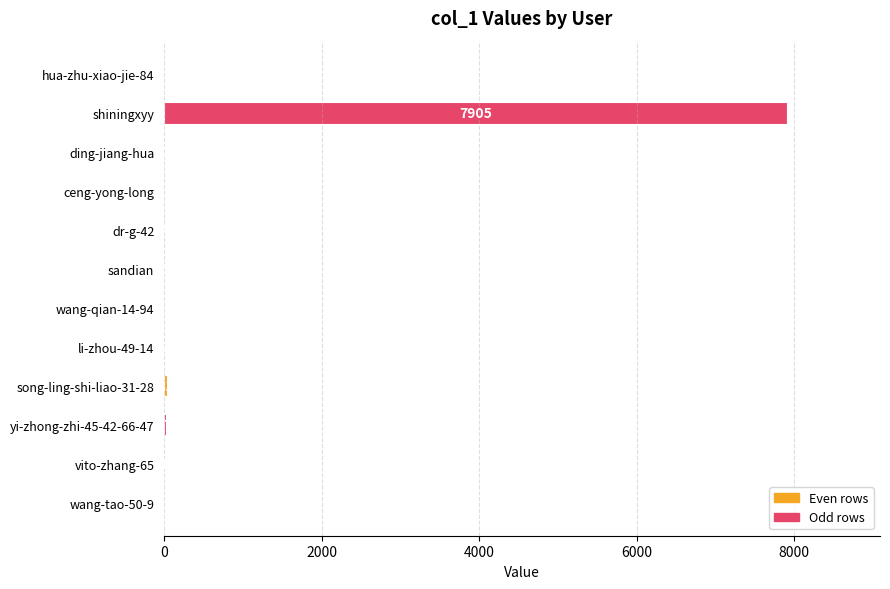

Reading top to bottom, extract all data points from this chart.

hua-zhu-xiao-jie-84=0	shiningxyy=7905	ding-jiang-hua=2	ceng-yong-long=13	dr-g-42=4	sandian=5	wang-qian-14-94=0	li-zhou-49-14=8	song-ling-shi-liao-31-28=31	yi-zhong-zhi-45-42-66-47=17	vito-zhang-65=1	wang-tao-50-9=0